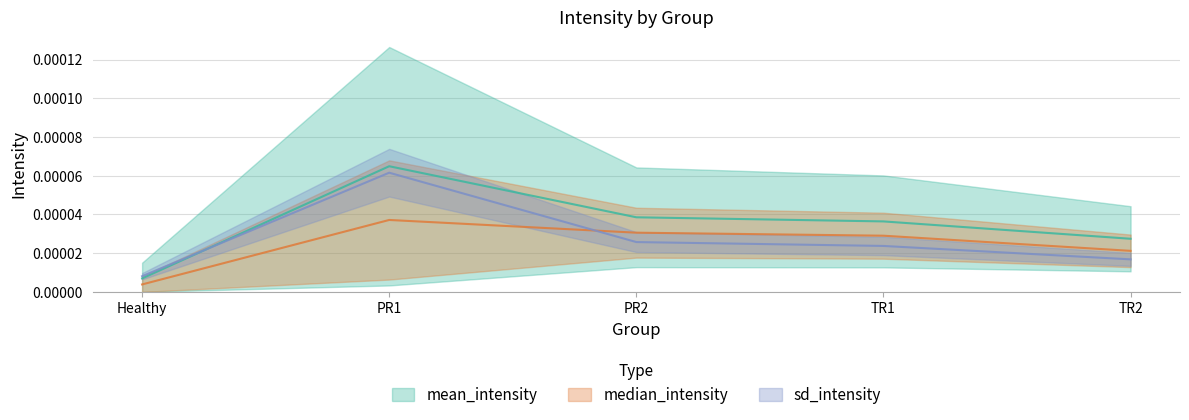

Does the chart have visible grid lines?

Yes